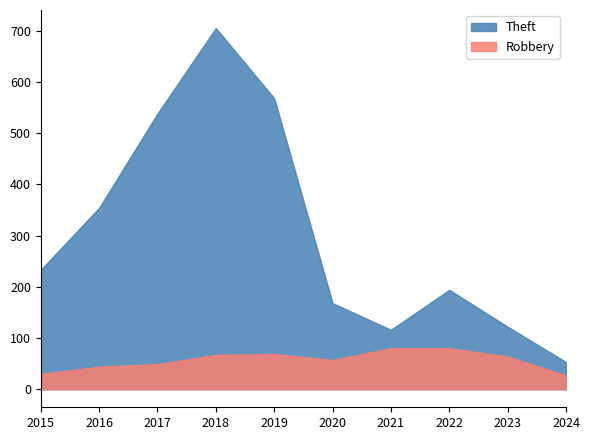

At 2024, list the series in order from smallest to largest.

Robbery, Theft